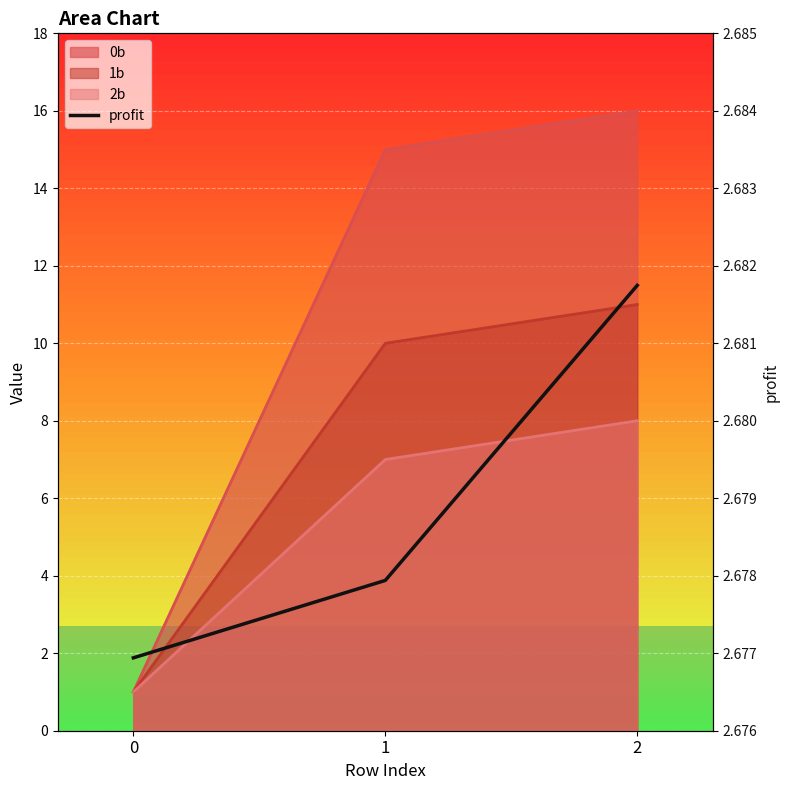

The chart shows a value of 0.8 at 0. True or false?

False